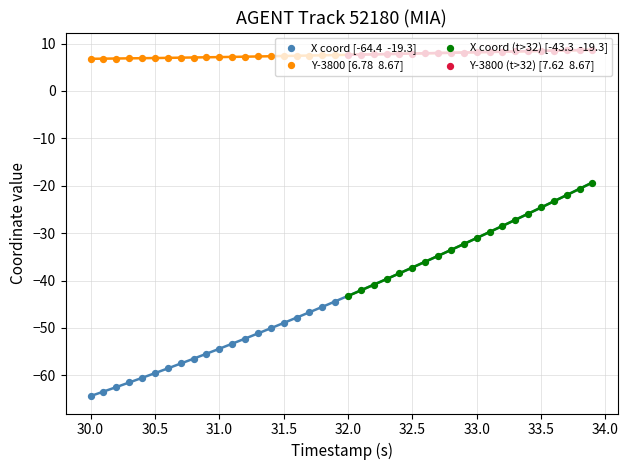

What are all the series names shown in the legend?

X coord [-64.4  -19.3], Y-3800 [6.78  8.67], X coord (t>32) [-43.3  -19.3], Y-3800 (t>32) [7.62  8.67]